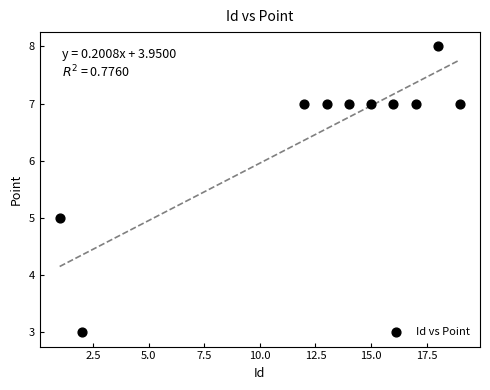

What is the range of X values (max minus min)?

18